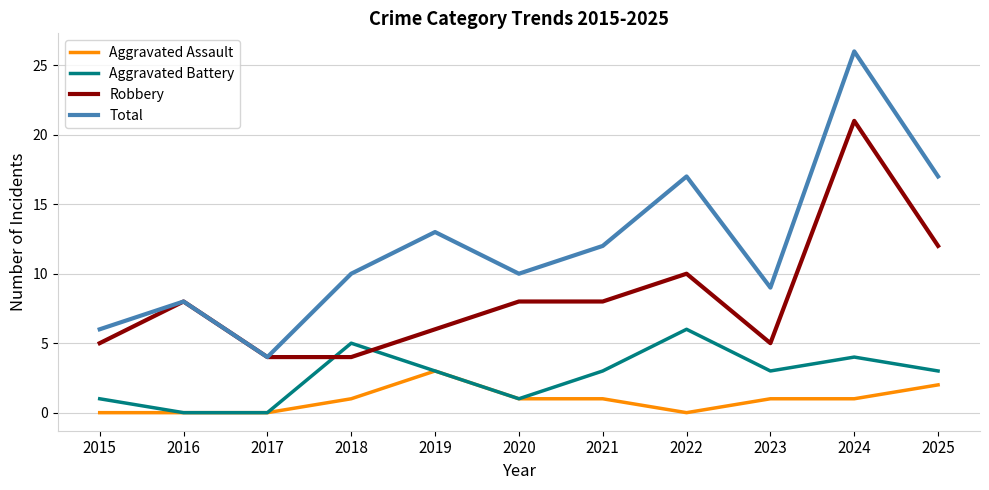

True or false: Aggravated Battery has more than 0 points higher than both neighbors.

True